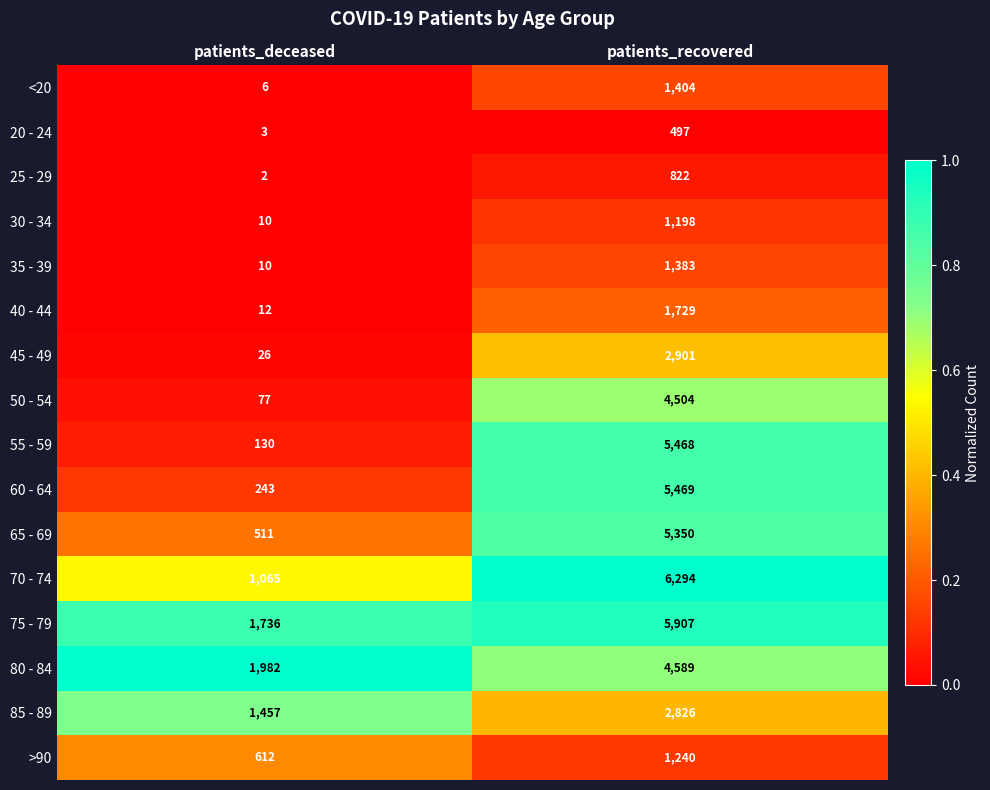

Which series has the largest range (max minus min)?

55 - 59